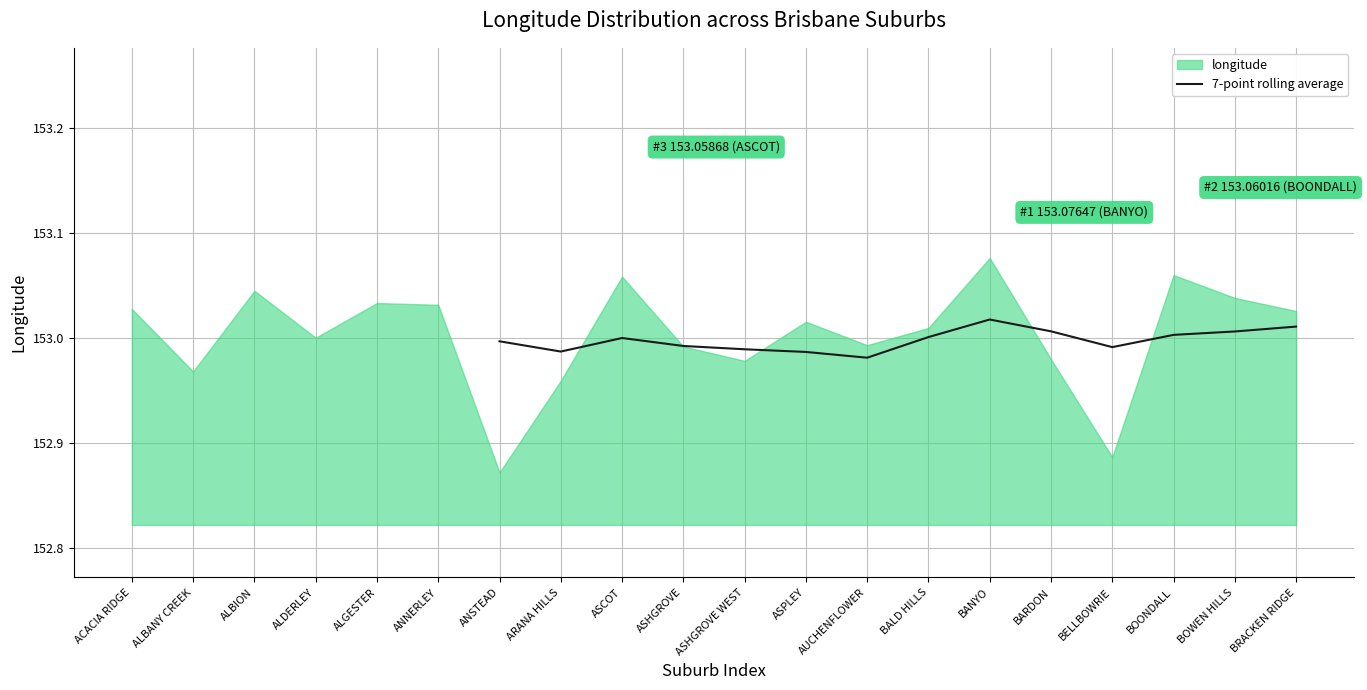

The value of 7-point rolling average at ANSTEAD is 252.2. True or false?

False